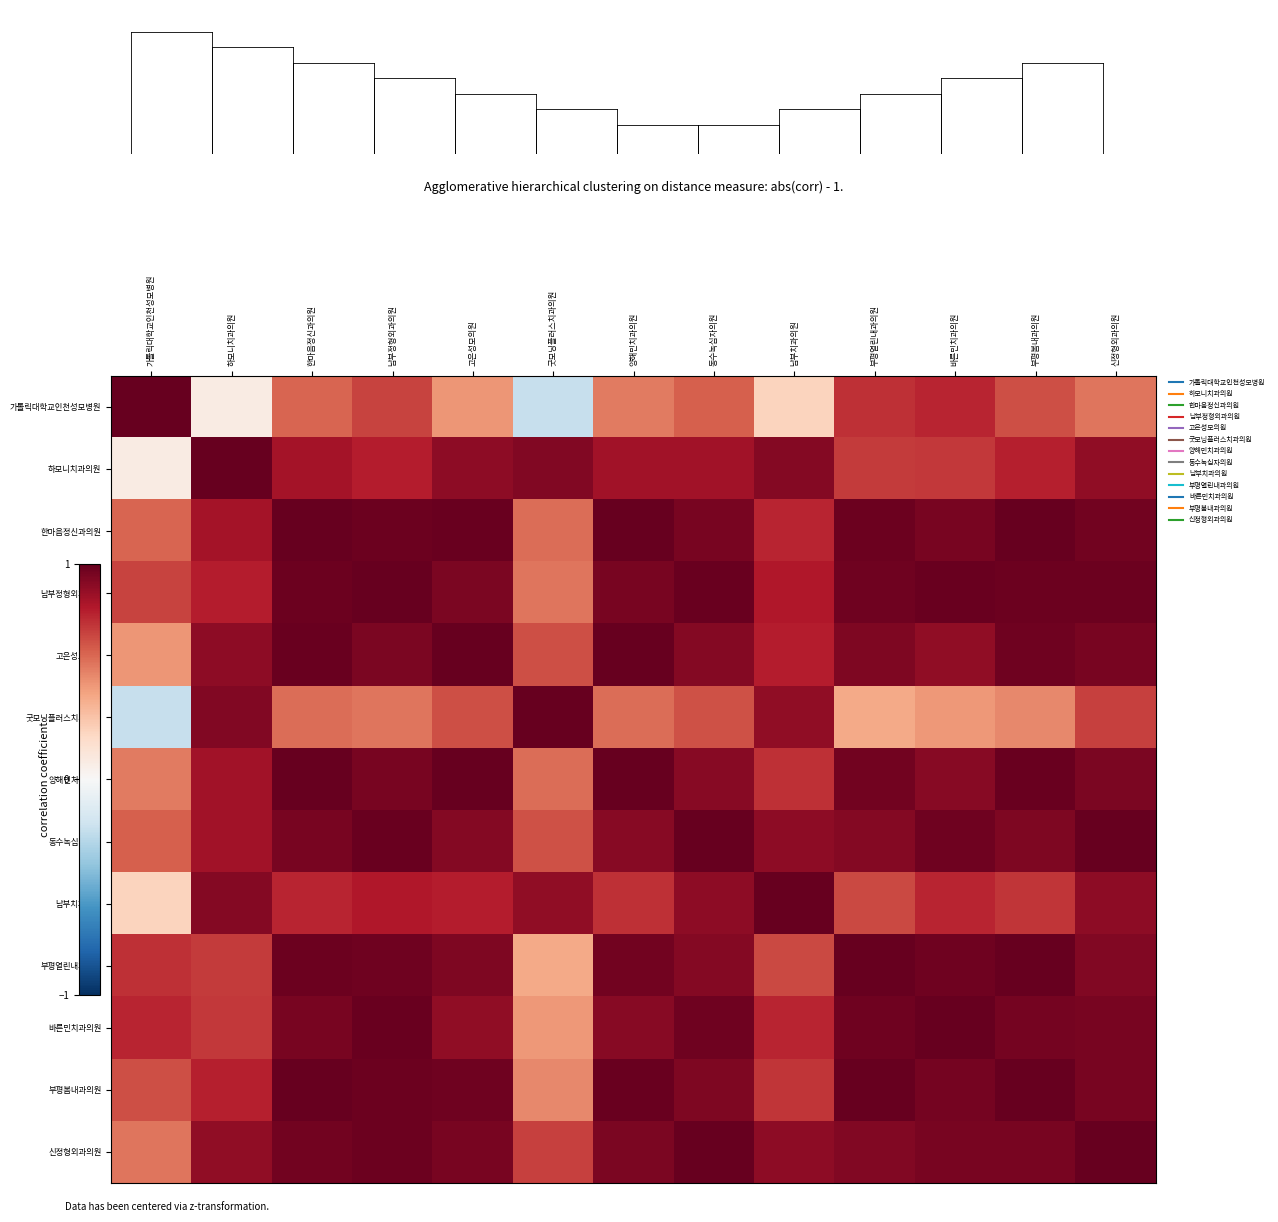

Reading left to right, what are all the values shown in this chart?

가톨릭대학교인천성모병원: 가톨릭대학교인천성모병원=1.0	하모니치과의원=0.1	한마음정신과의원=0.6	남부정형외과의원=0.7	고은성모의원=0.4	굿모닝플러스치과의원=-0.2	양해민치과의원=0.5	동수녹십자의원=0.6	남부치과의원=0.2	부평열린내과의원=0.7	바른민치과의원=0.8	부평봄내과의원=0.6	신정형외과의원=0.5
하모니치과의원: 가톨릭대학교인천성모병원=0.1	하모니치과의원=1.0	한마음정신과의원=0.8	남부정형외과의원=0.8	고은성모의원=0.9	굿모닝플러스치과의원=0.9	양해민치과의원=0.8	동수녹십자의원=0.8	남부치과의원=0.9	부평열린내과의원=0.7	바른민치과의원=0.7	부평봄내과의원=0.8	신정형외과의원=0.9
한마음정신과의원: 가톨릭대학교인천성모병원=0.6	하모니치과의원=0.8	한마음정신과의원=1.0	남부정형외과의원=1.0	고은성모의원=1.0	굿모닝플러스치과의원=0.6	양해민치과의원=1.0	동수녹십자의원=0.9	남부치과의원=0.8	부평열린내과의원=1.0	바른민치과의원=0.9	부평봄내과의원=1.0	신정형외과의원=1.0
남부정형외과의원: 가톨릭대학교인천성모병원=0.7	하모니치과의원=0.8	한마음정신과의원=1.0	남부정형외과의원=1.0	고은성모의원=0.9	굿모닝플러스치과의원=0.5	양해민치과의원=1.0	동수녹십자의원=1.0	남부치과의원=0.8	부평열린내과의원=1.0	바른민치과의원=1.0	부평봄내과의원=1.0	신정형외과의원=1.0
고은성모의원: 가톨릭대학교인천성모병원=0.4	하모니치과의원=0.9	한마음정신과의원=1.0	남부정형외과의원=0.9	고은성모의원=1.0	굿모닝플러스치과의원=0.6	양해민치과의원=1.0	동수녹십자의원=0.9	남부치과의원=0.8	부평열린내과의원=0.9	바른민치과의원=0.9	부평봄내과의원=1.0	신정형외과의원=1.0
굿모닝플러스치과의원: 가톨릭대학교인천성모병원=-0.2	하모니치과의원=0.9	한마음정신과의원=0.6	남부정형외과의원=0.5	고은성모의원=0.6	굿모닝플러스치과의원=1.0	양해민치과의원=0.6	동수녹십자의원=0.6	남부치과의원=0.9	부평열린내과의원=0.4	바른민치과의원=0.4	부평봄내과의원=0.5	신정형외과의원=0.7
양해민치과의원: 가톨릭대학교인천성모병원=0.5	하모니치과의원=0.8	한마음정신과의원=1.0	남부정형외과의원=1.0	고은성모의원=1.0	굿모닝플러스치과의원=0.6	양해민치과의원=1.0	동수녹십자의원=0.9	남부치과의원=0.7	부평열린내과의원=1.0	바른민치과의원=0.9	부평봄내과의원=1.0	신정형외과의원=0.9
동수녹십자의원: 가톨릭대학교인천성모병원=0.6	하모니치과의원=0.8	한마음정신과의원=0.9	남부정형외과의원=1.0	고은성모의원=0.9	굿모닝플러스치과의원=0.6	양해민치과의원=0.9	동수녹십자의원=1.0	남부치과의원=0.9	부평열린내과의원=0.9	바른민치과의원=1.0	부평봄내과의원=0.9	신정형외과의원=1.0
남부치과의원: 가톨릭대학교인천성모병원=0.2	하모니치과의원=0.9	한마음정신과의원=0.8	남부정형외과의원=0.8	고은성모의원=0.8	굿모닝플러스치과의원=0.9	양해민치과의원=0.7	동수녹십자의원=0.9	남부치과의원=1.0	부평열린내과의원=0.7	바른민치과의원=0.8	부평봄내과의원=0.7	신정형외과의원=0.9
부평열린내과의원: 가톨릭대학교인천성모병원=0.7	하모니치과의원=0.7	한마음정신과의원=1.0	남부정형외과의원=1.0	고은성모의원=0.9	굿모닝플러스치과의원=0.4	양해민치과의원=1.0	동수녹십자의원=0.9	남부치과의원=0.7	부평열린내과의원=1.0	바른민치과의원=1.0	부평봄내과의원=1.0	신정형외과의원=0.9
바른민치과의원: 가톨릭대학교인천성모병원=0.8	하모니치과의원=0.7	한마음정신과의원=0.9	남부정형외과의원=1.0	고은성모의원=0.9	굿모닝플러스치과의원=0.4	양해민치과의원=0.9	동수녹십자의원=1.0	남부치과의원=0.8	부평열린내과의원=1.0	바른민치과의원=1.0	부평봄내과의원=1.0	신정형외과의원=1.0
부평봄내과의원: 가톨릭대학교인천성모병원=0.6	하모니치과의원=0.8	한마음정신과의원=1.0	남부정형외과의원=1.0	고은성모의원=1.0	굿모닝플러스치과의원=0.5	양해민치과의원=1.0	동수녹십자의원=0.9	남부치과의원=0.7	부평열린내과의원=1.0	바른민치과의원=1.0	부평봄내과의원=1.0	신정형외과의원=0.9
신정형외과의원: 가톨릭대학교인천성모병원=0.5	하모니치과의원=0.9	한마음정신과의원=1.0	남부정형외과의원=1.0	고은성모의원=1.0	굿모닝플러스치과의원=0.7	양해민치과의원=0.9	동수녹십자의원=1.0	남부치과의원=0.9	부평열린내과의원=0.9	바른민치과의원=1.0	부평봄내과의원=0.9	신정형외과의원=1.0